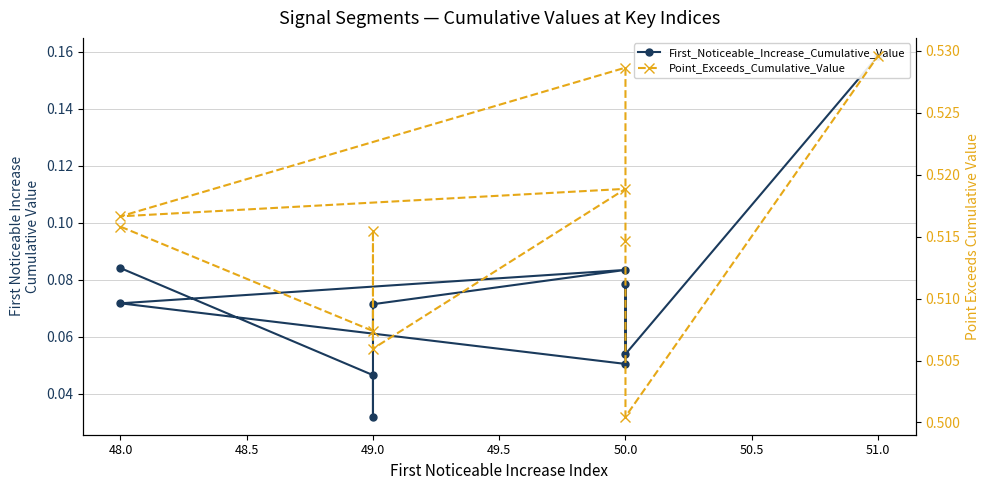

At how many categories does at least one series exceed 0?

10